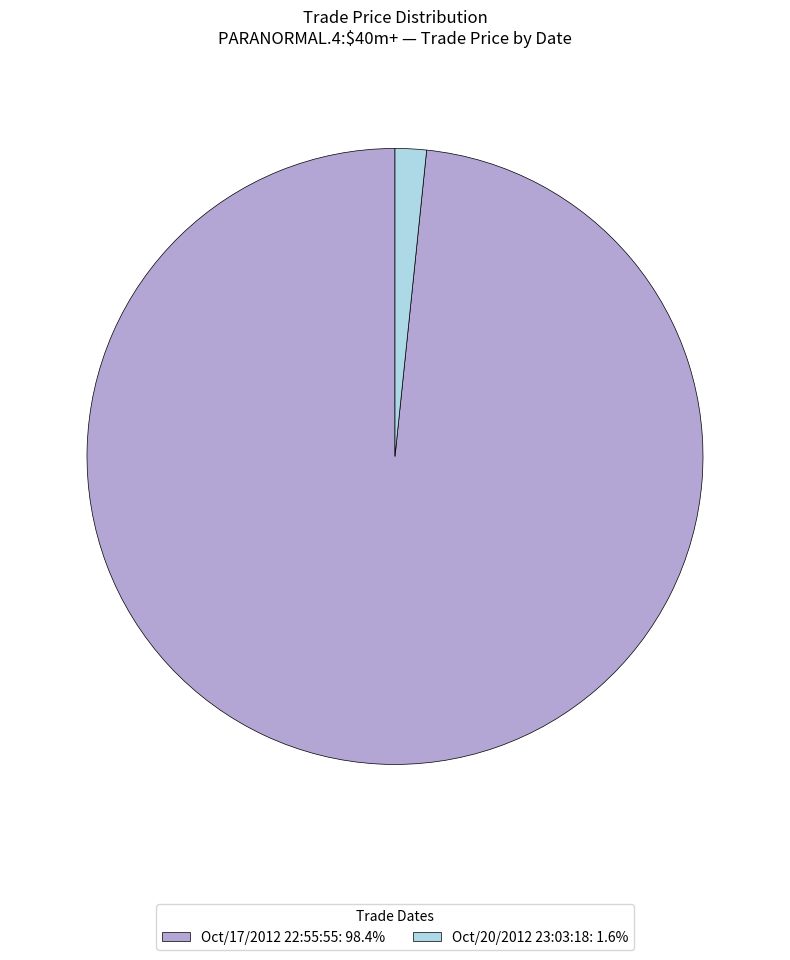

Is Oct/20/2012 23:03:18: 1.6% the majority of the pie?

No